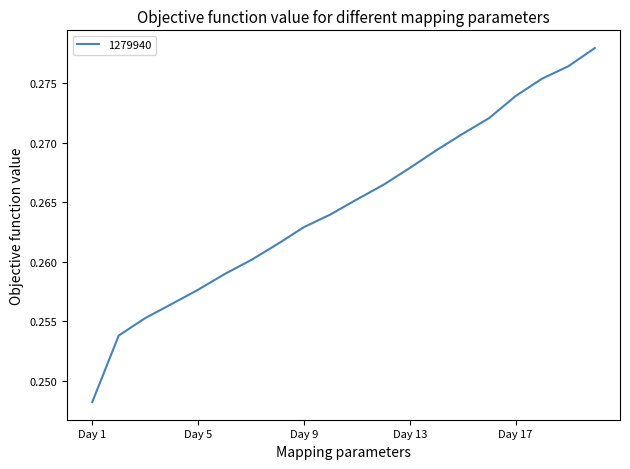

List the labels in order of value, smallest first.

Day 1, Day 2, Day 3, Day 4, Day 5, Day 6, Day 7, Day 8, Day 9, Day 10, Day 11, Day 12, Day 13, Day 14, Day 15, Day 16, Day 17, Day 18, Day 19, Day 20